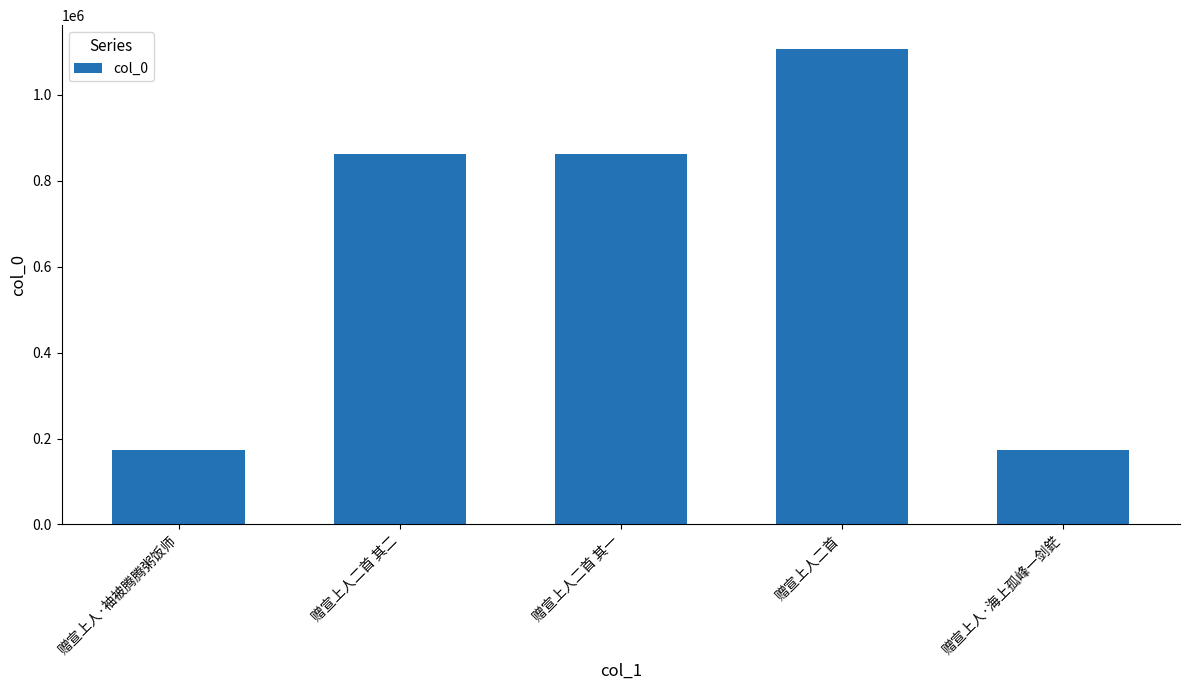

Is it true that the value at 赠宣上人二首 is 1106853?

True